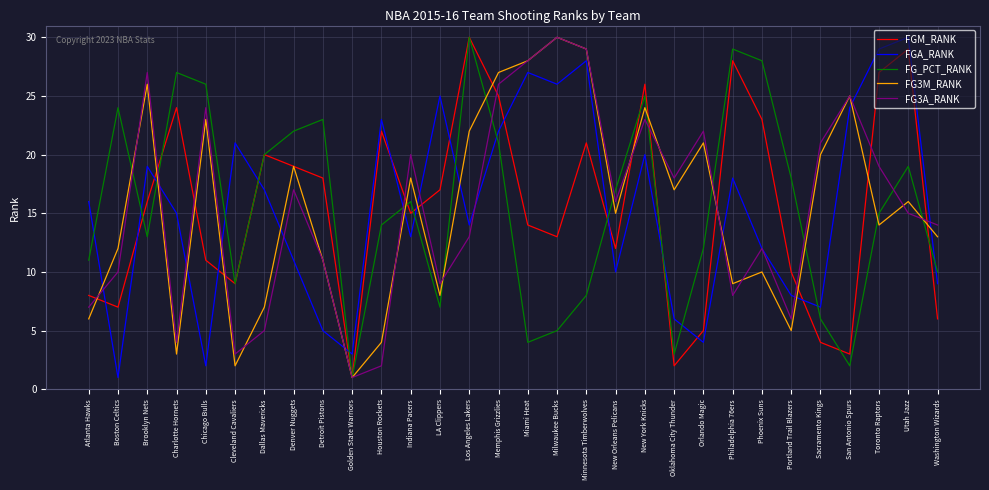

What is the sum of the FG3M_RANK values at Miami Heat and Memphis Grizzlies?

55